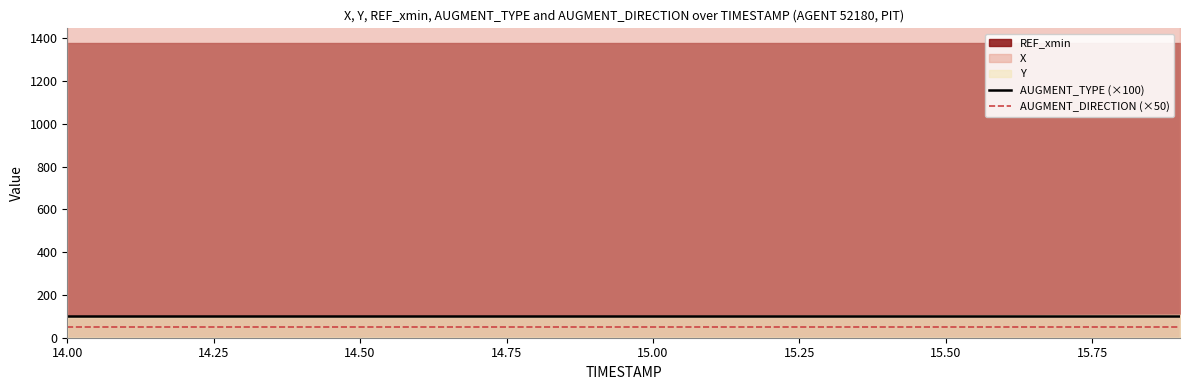

True or false: AUGMENT_DIRECTION (×50) and AUGMENT_TYPE (×100) intersect in this chart.

False